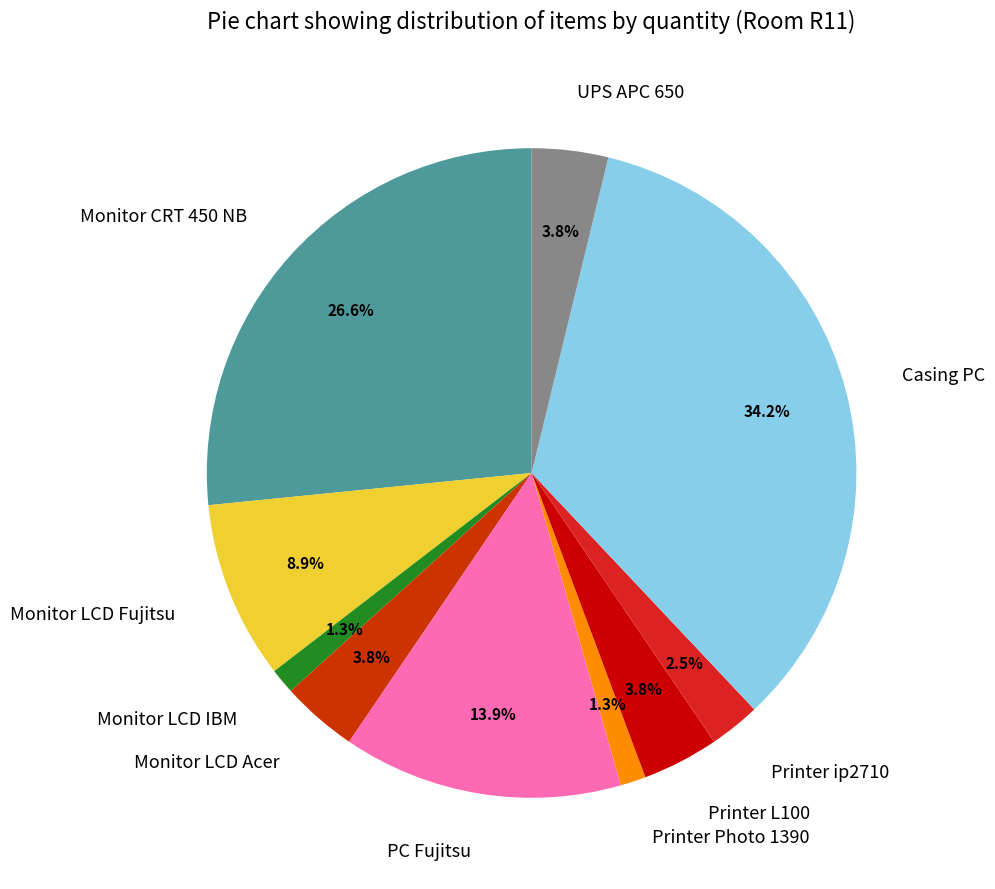

Which has a higher value, Printer L100 or Monitor LCD Fujitsu?

Monitor LCD Fujitsu